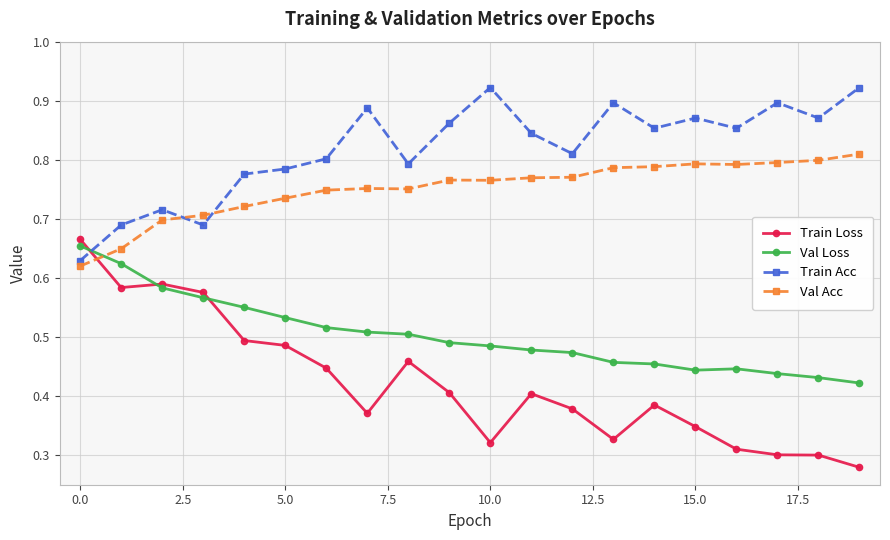

Which series has the largest total across all categories?

Train Acc